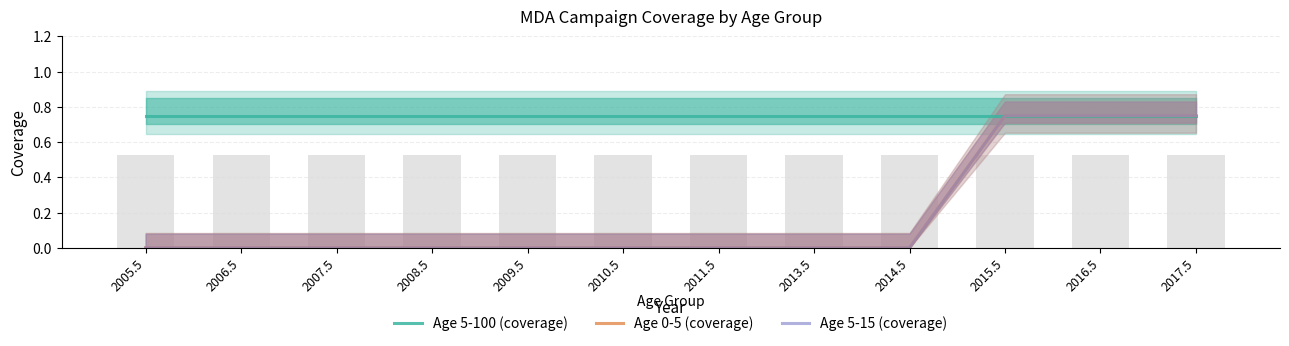

Reading right to left, what are all the values shown in this chart?

Age 5-100 (coverage): 0.8	0.8	0.8	0.8	0.8	0.8	0.8	0.8	0.8	0.8	0.8	0.8
Age 0-5 (coverage): 0.8	0.8	0.8	0.0	0.0	0.0	0.0	0.0	0.0	0.0	0.0	0.0
Age 5-15 (coverage): 0.8	0.8	0.8	0.0	0.0	0.0	0.0	0.0	0.0	0.0	0.0	0.0